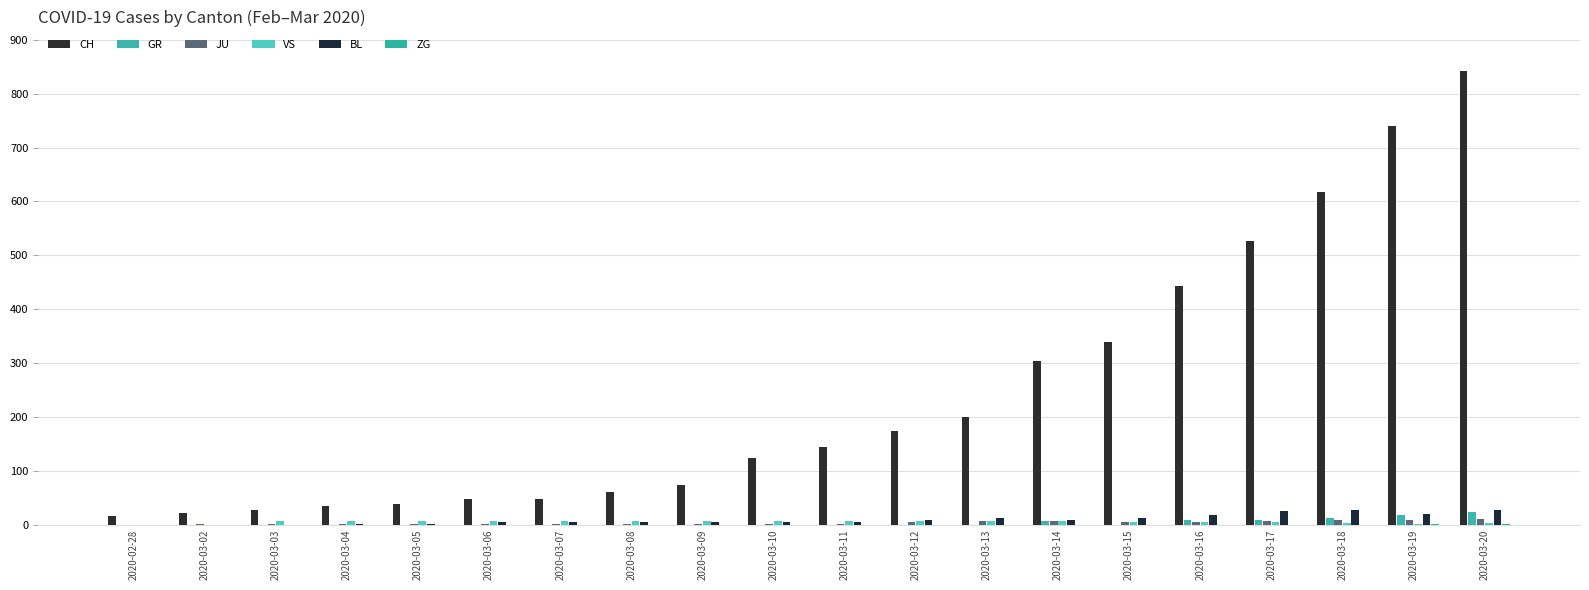

How many groups of bars are there?

20